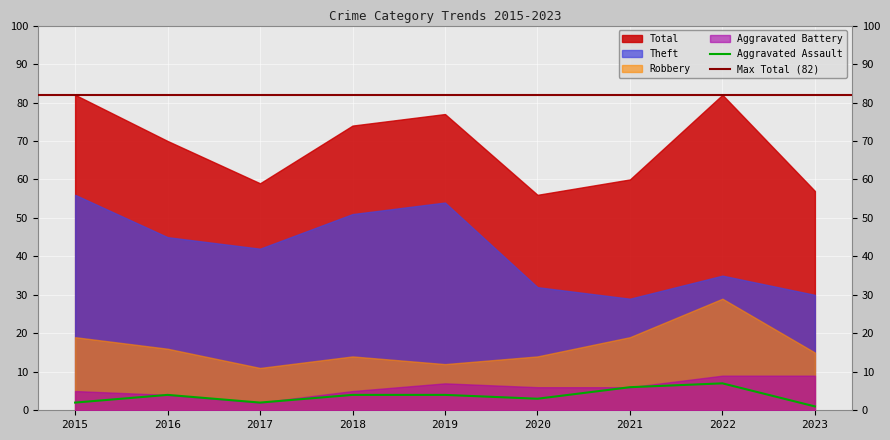

The Aggravated Assault series shows 7 at 2022. True or false?

True